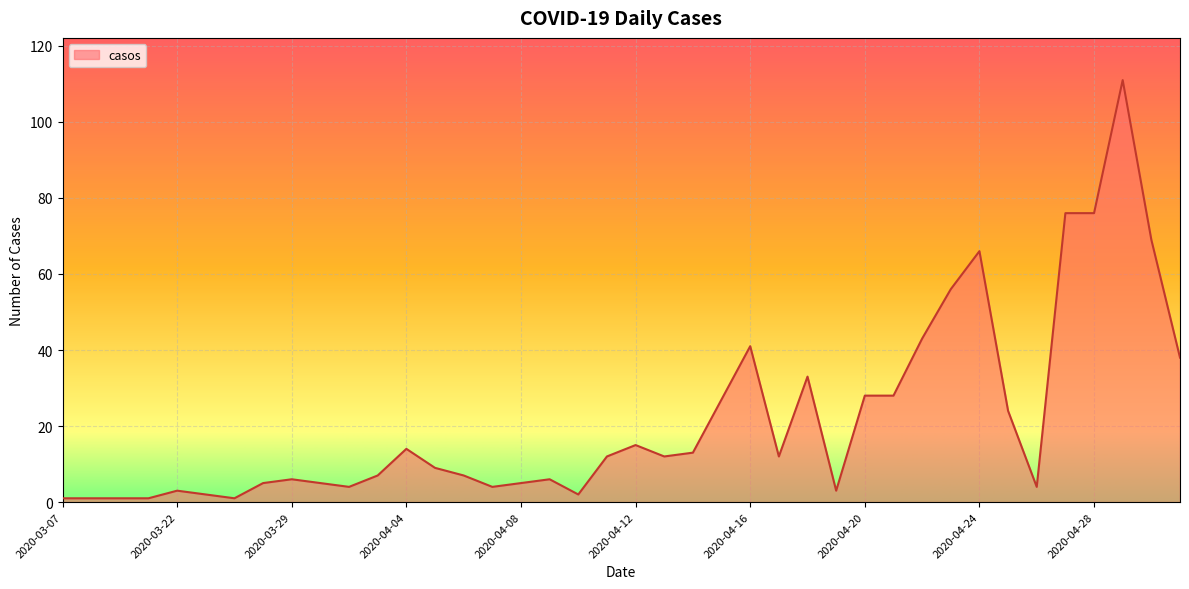

What is the maximum value shown in the chart?

111